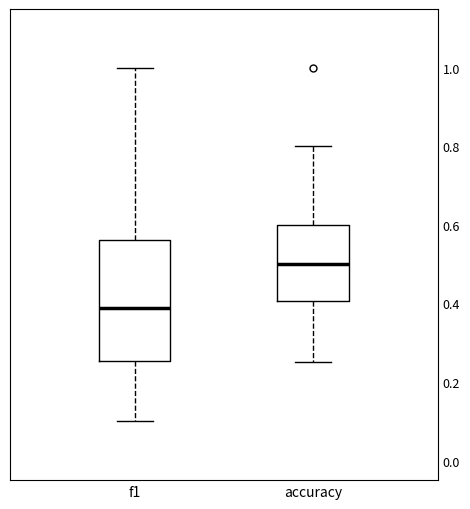

Reading left to right, transcribe this box plot: for each box, give where its median line is, the range the box spans, and where its two whiskers end, as read against the y-axis. The values are not printed on the chart, so give them approximately, as read against the axis.

f1: median 0.38, box 0.26 to 0.56, whiskers 0.10 to 1.00
accuracy: median 0.50, box 0.40 to 0.60, whiskers 0.26 to 0.80